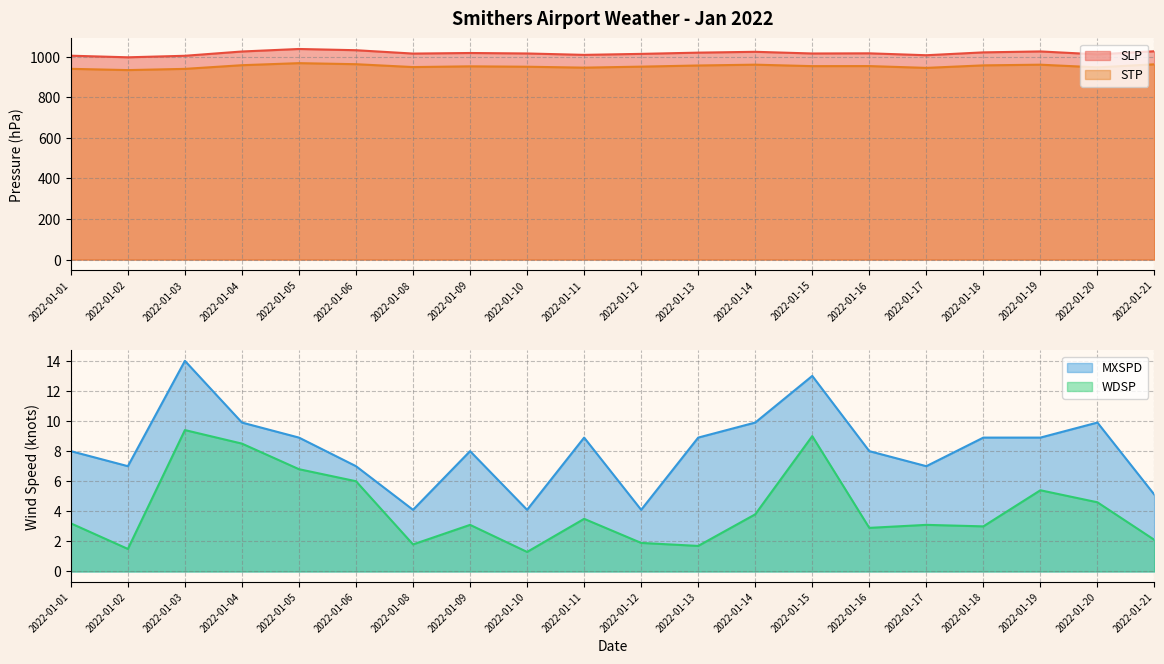

Between 2022-01-17 and 2022-01-04, which is larger?

2022-01-04